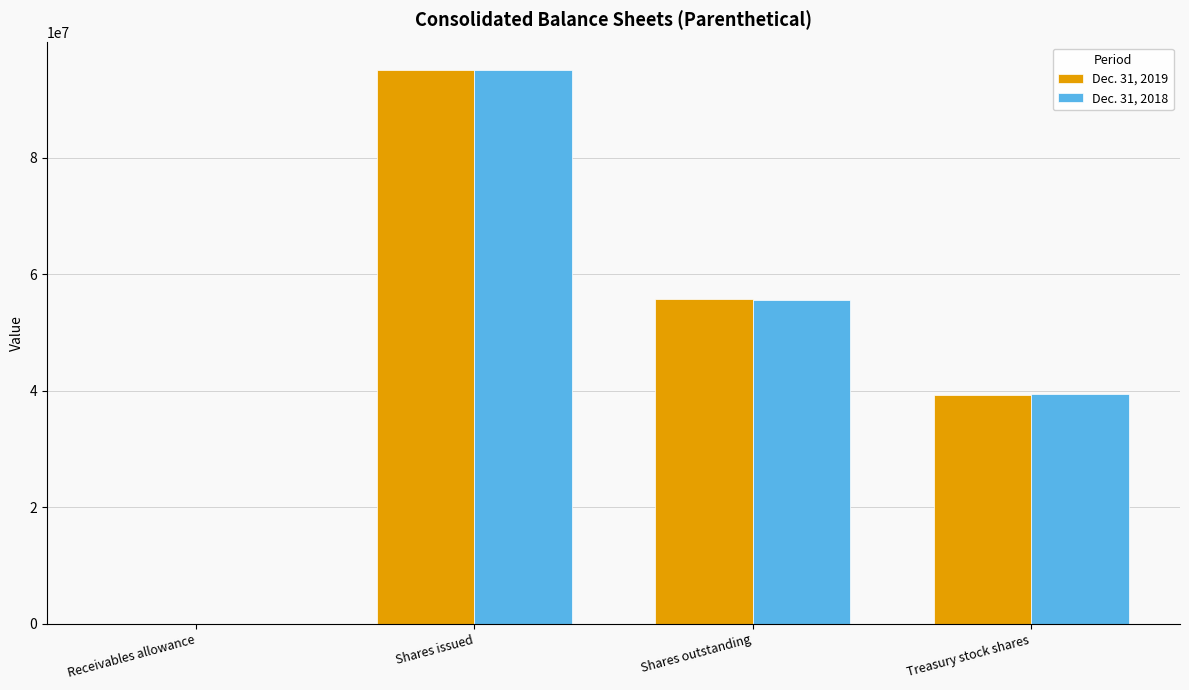

Which series changed the most between Shares issued and Shares outstanding?

Dec. 31, 2018